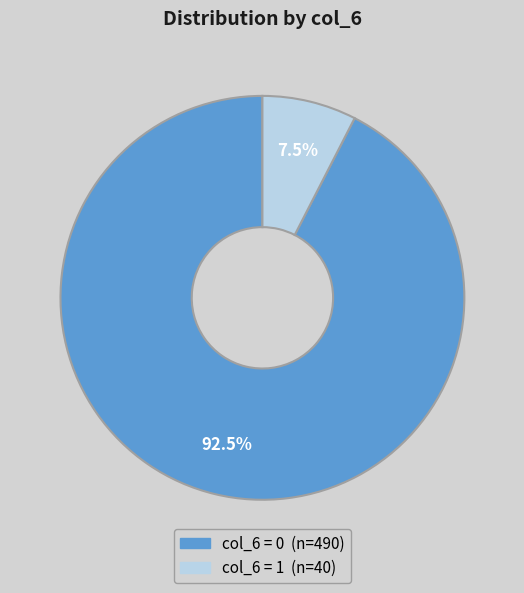

Does any single category account for the majority?

Yes